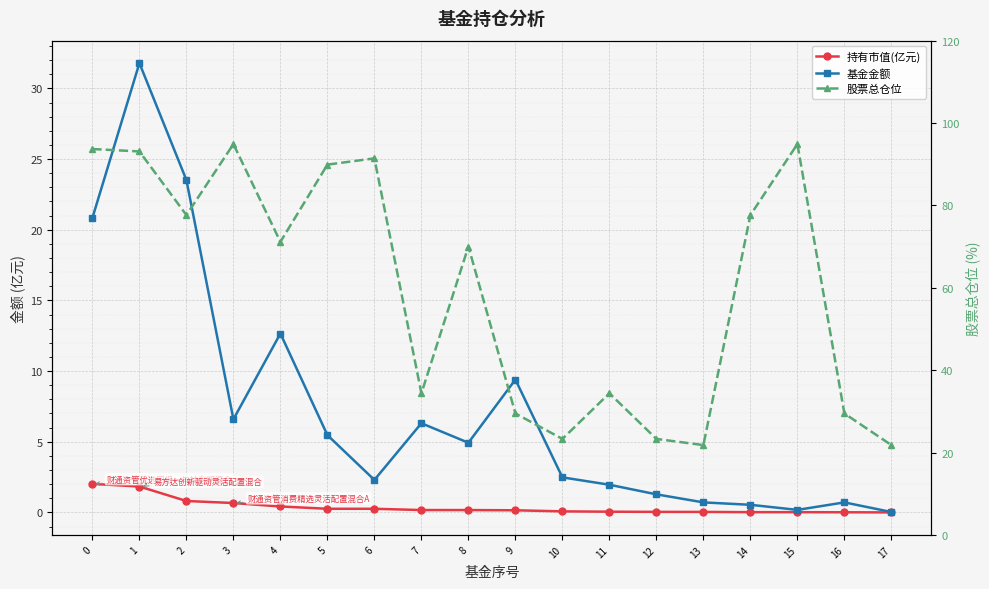

True or false: 持有市值(亿元) and 基金金额 intersect in this chart.

False